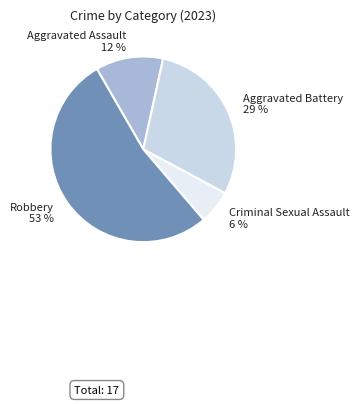

To the nearest percent, what percentage of the pie is Aggravated Assault?

12%